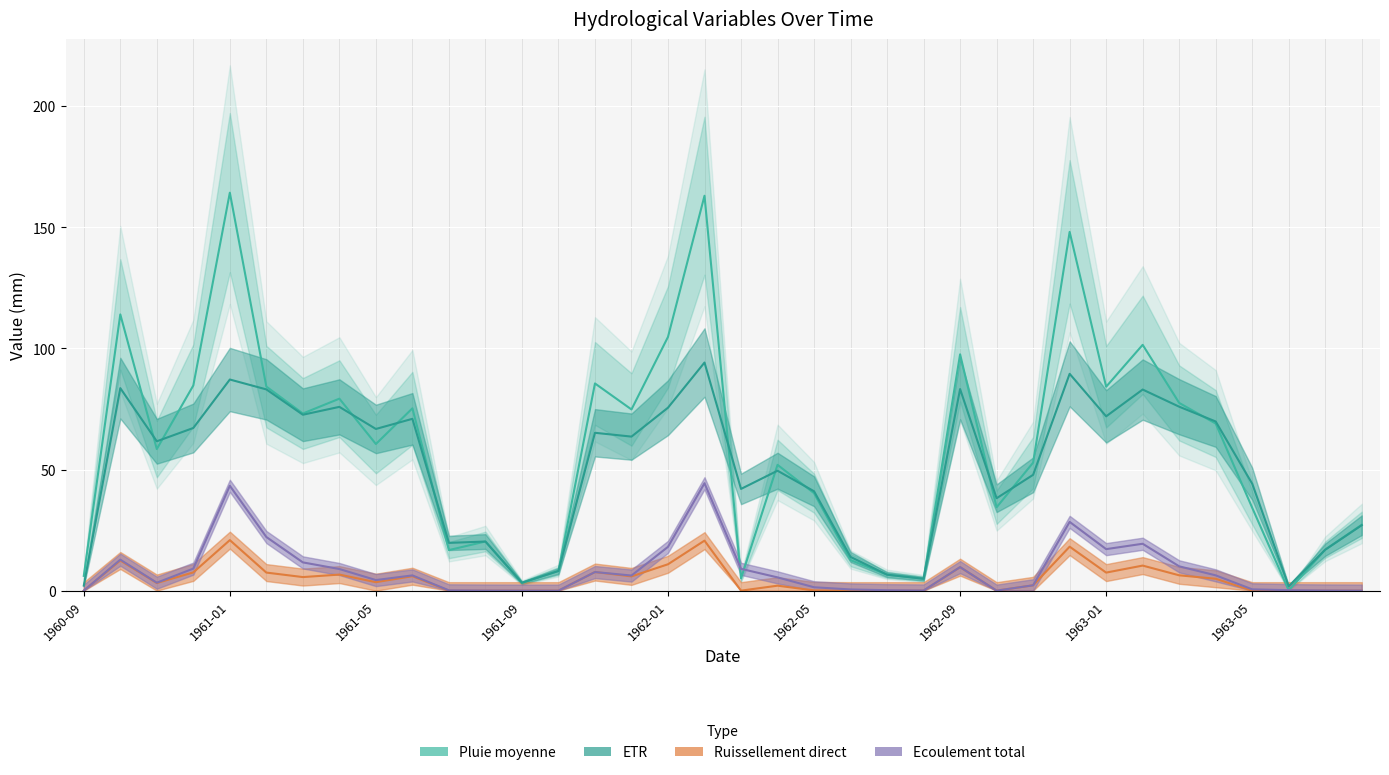

Rank the series at 1962-05 from lowest to highest value.

Ruissellement direct, Ecoulement total, ETR (evapo-transpiration réelle), Pluie moyenne